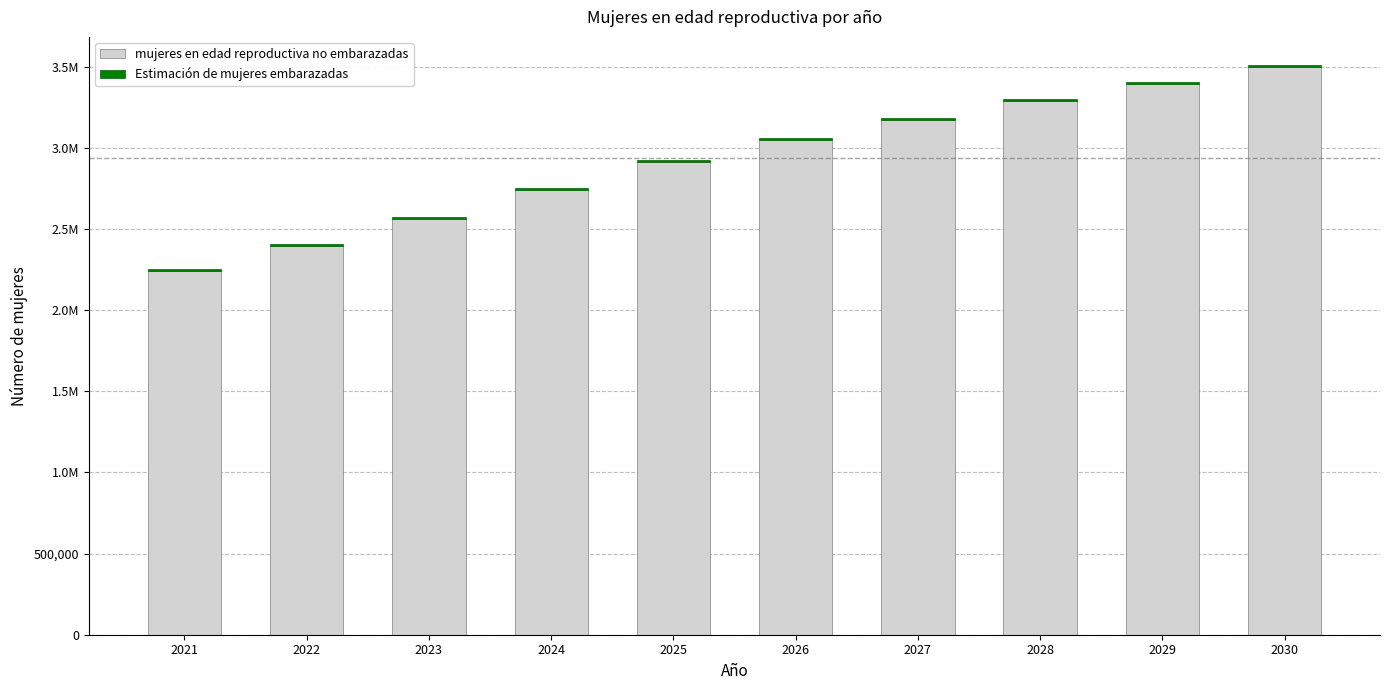

What is the sum of all mujeres en edad reproductiva no embarazadas values?

29258018.3